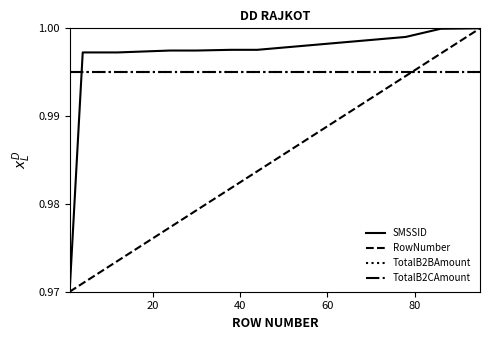

Does the chart have visible grid lines?

No